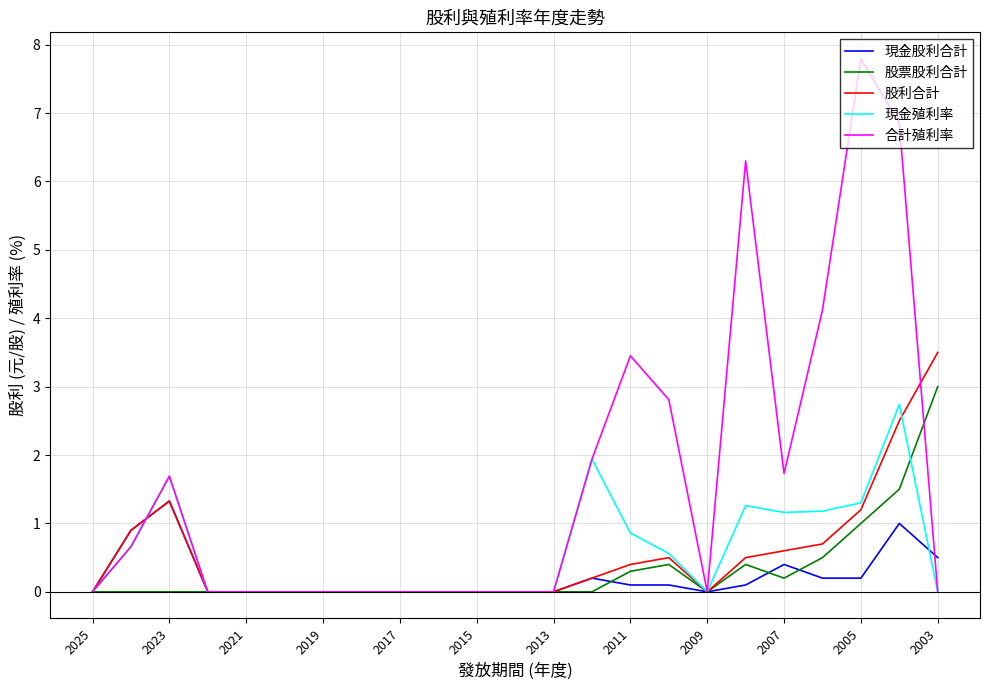

True or false: 現金股利合計 and 現金殖利率 cross at least once.

True